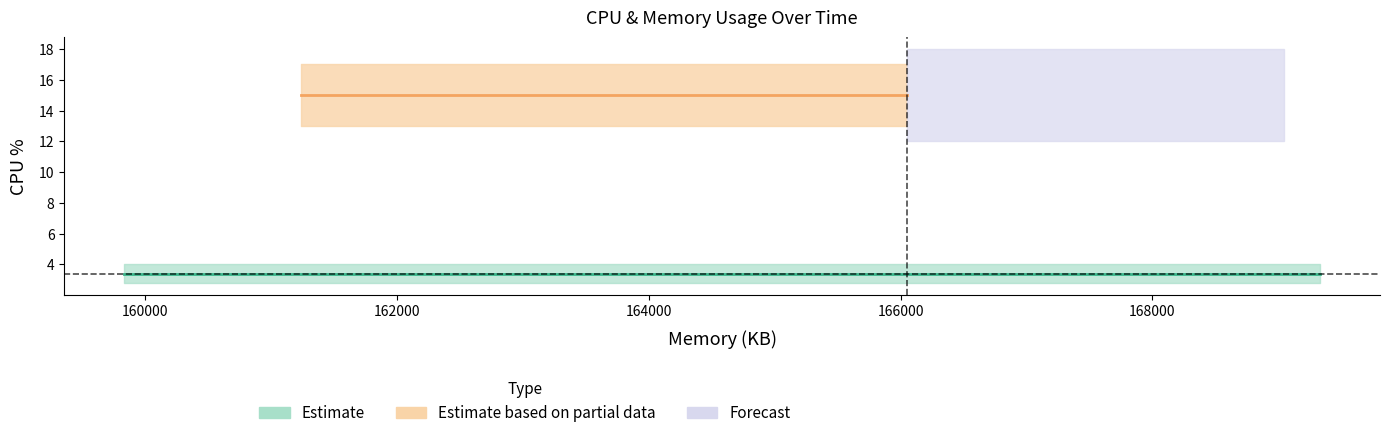

What is the ratio of the value at 28 to the value at 34?

0.2